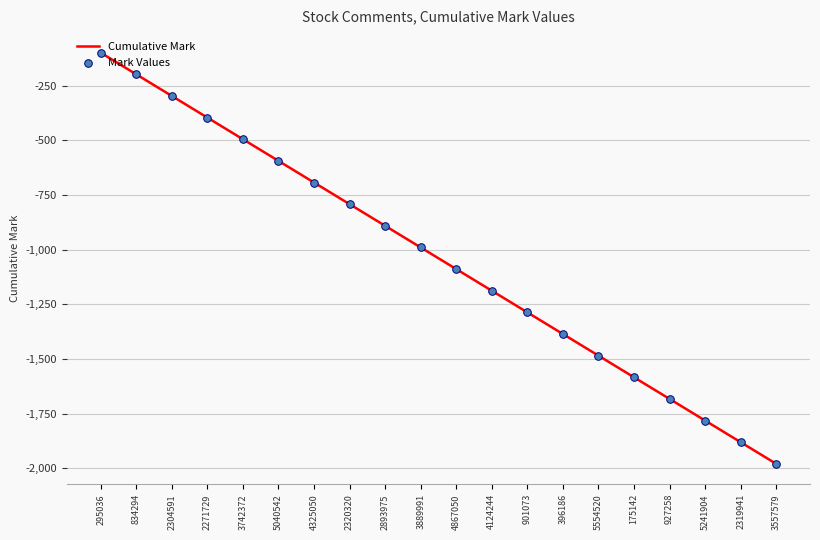

Which has a higher value, 3889991 or 4325050?

4325050